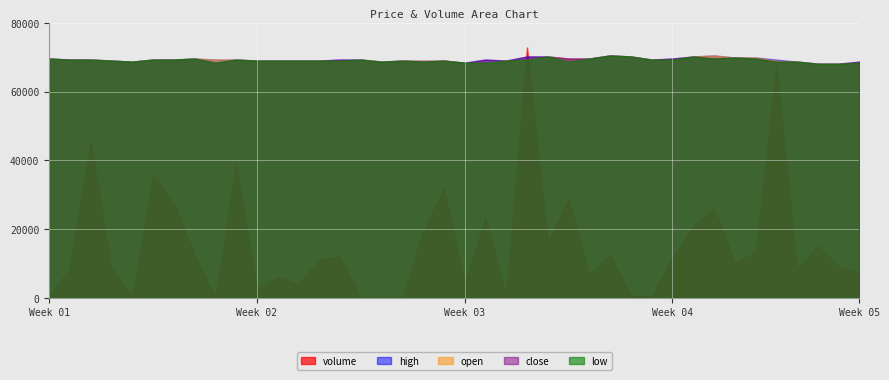

True or false: low has more than 1 interior local peaks.

True